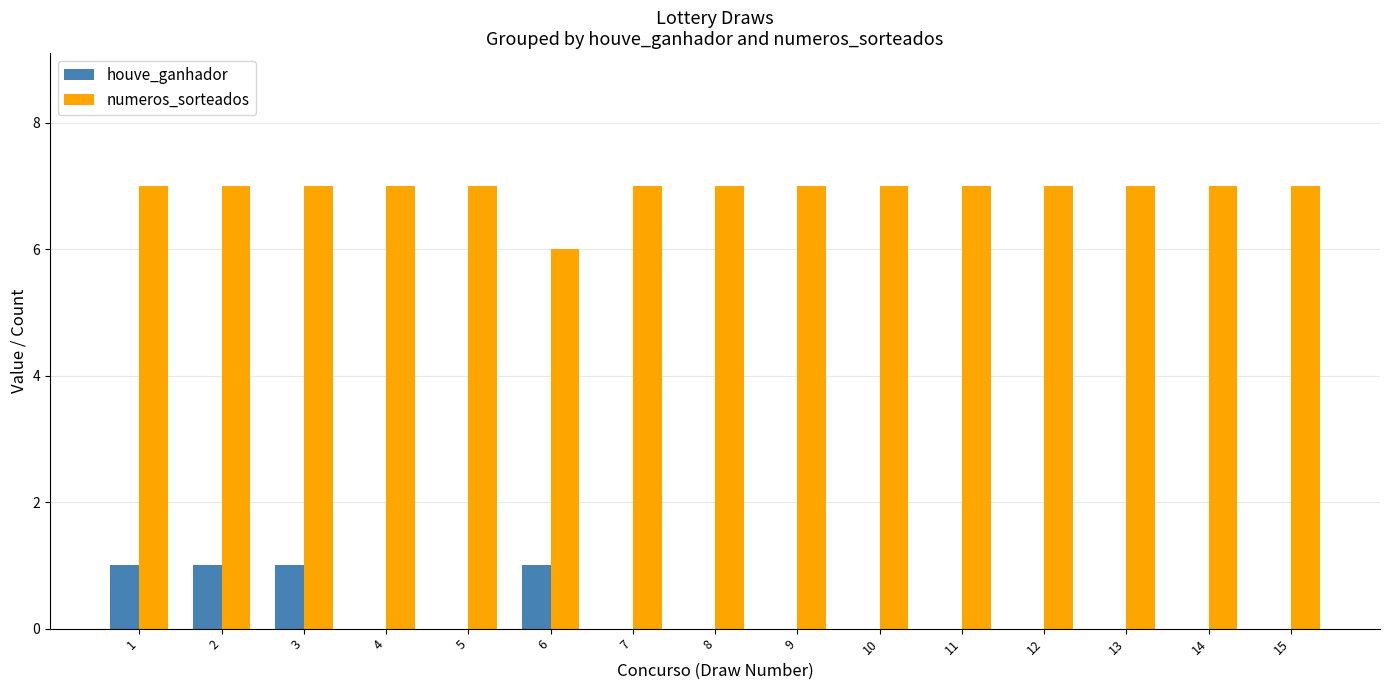

Count the number of data series in this chart.

2